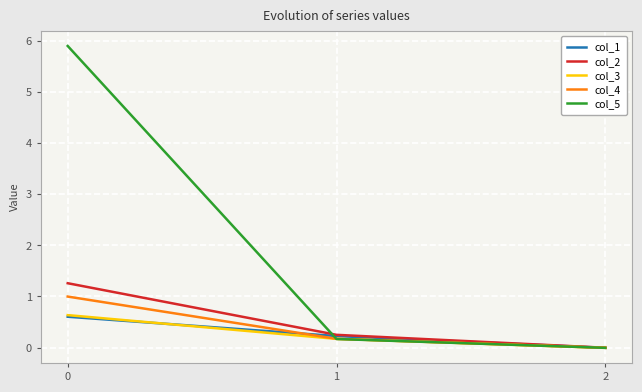

What is the maximum value shown in the chart?

5.9